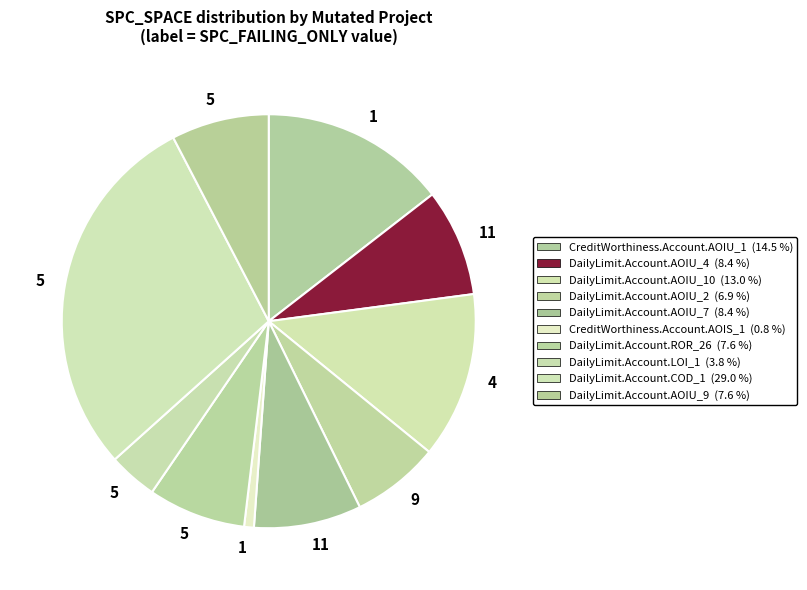

How many slices are in this pie chart?

10